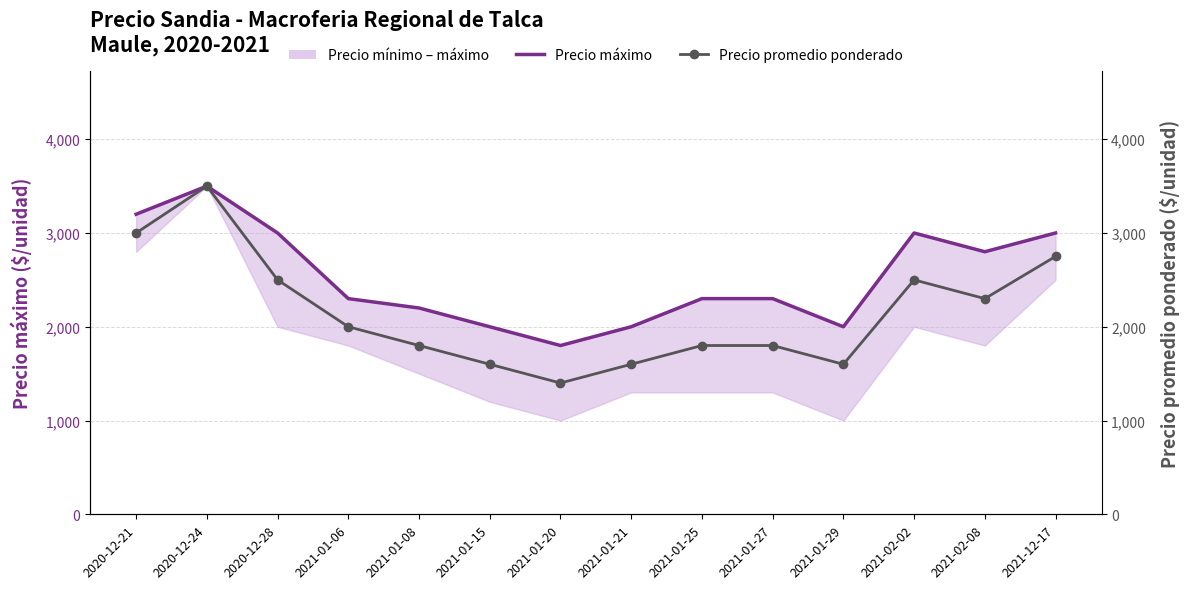

How many lines are shown in the chart?

2